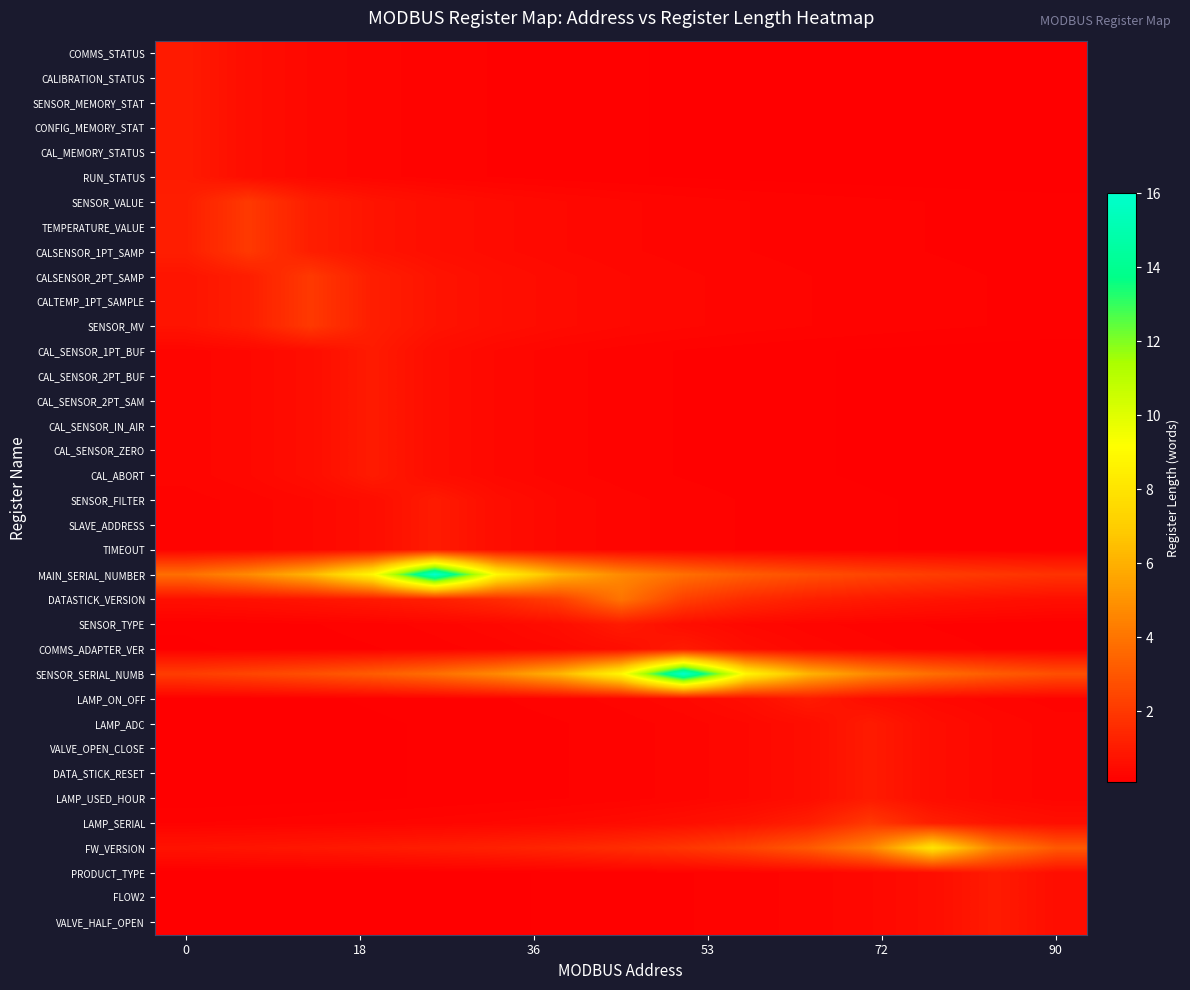

How many distinct data groups are displayed?

36